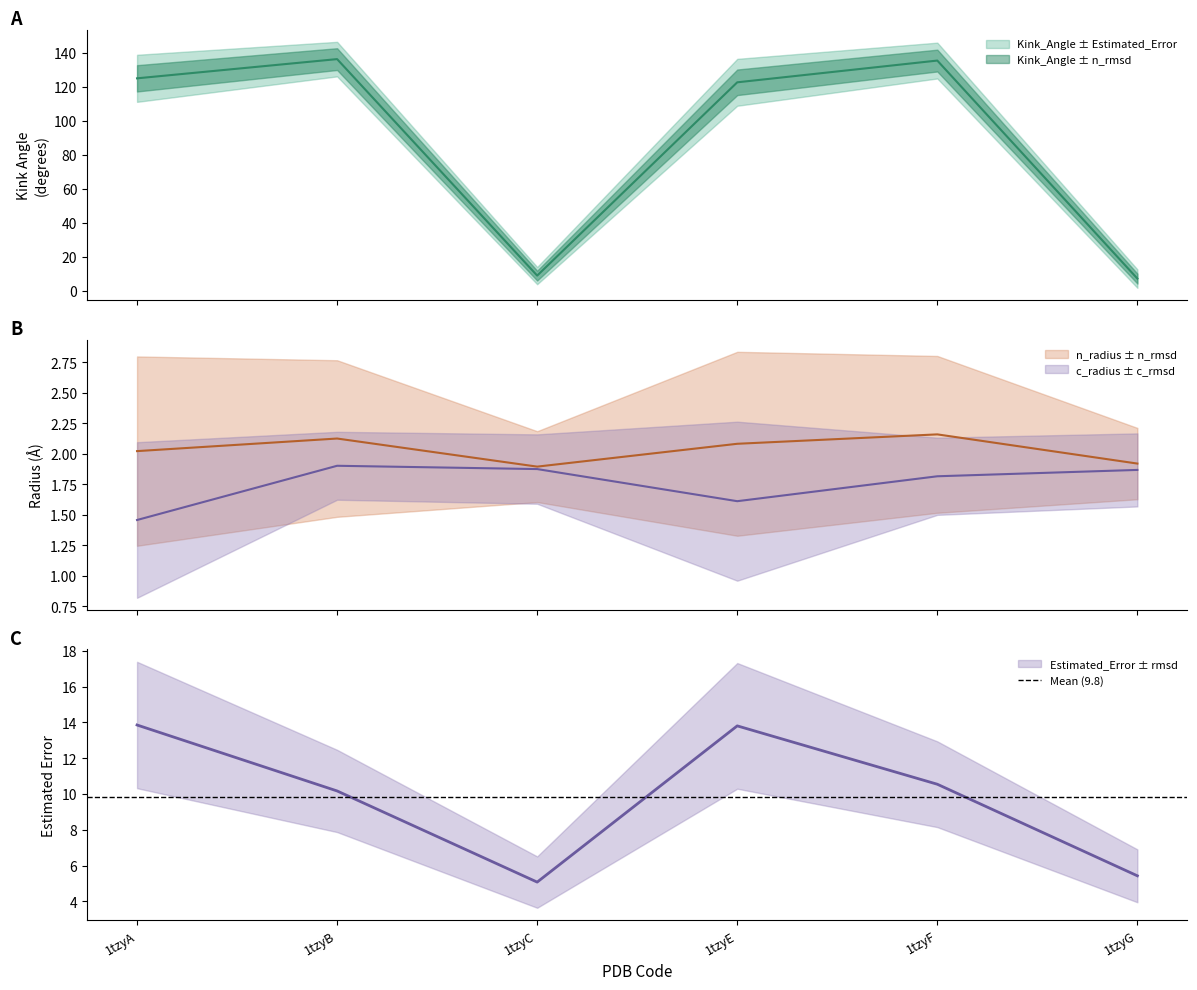

Is the value of c_radius at 1tzyB greater than the value of n_radius at 1tzyF?

No